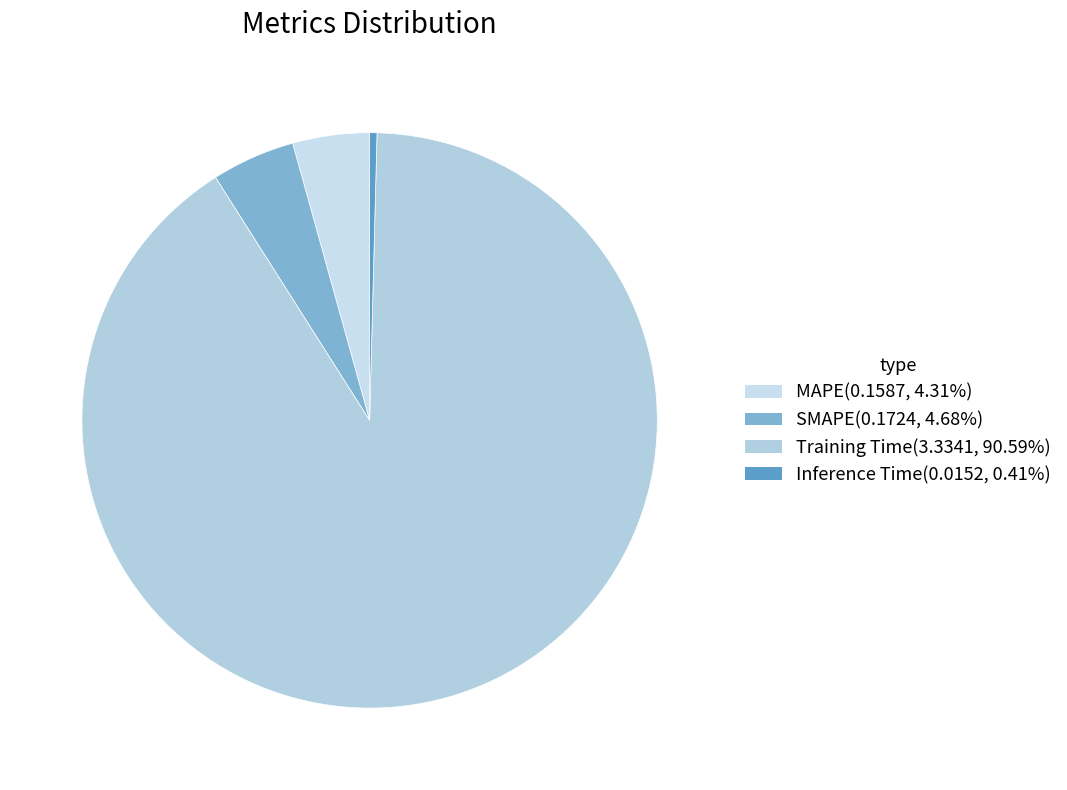

To the nearest percent, what is the difference between the largest and smallest slice percentages?

90%